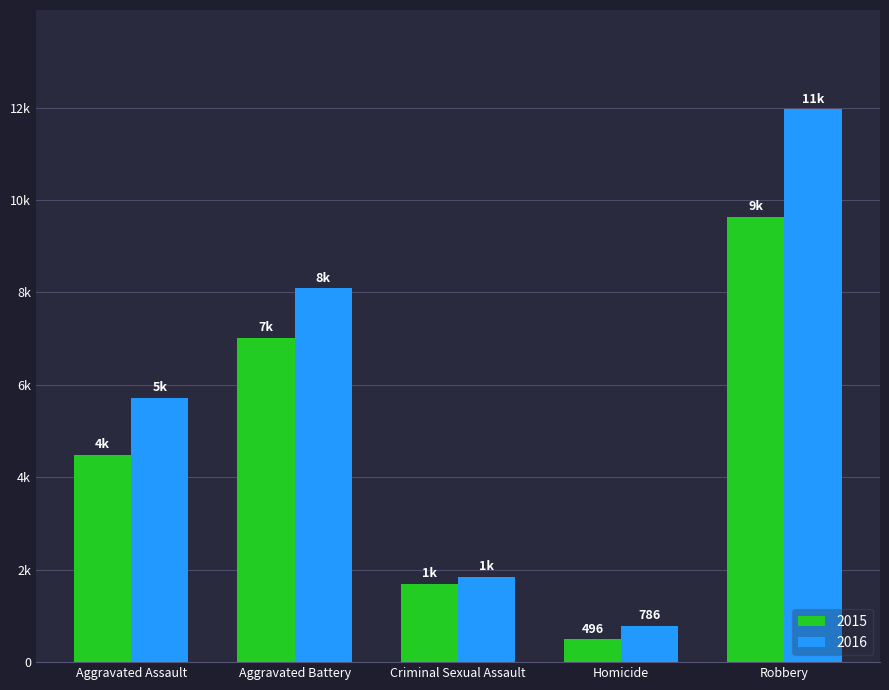

What is the difference between the maximum and minimum values in the 2015 series?

9142